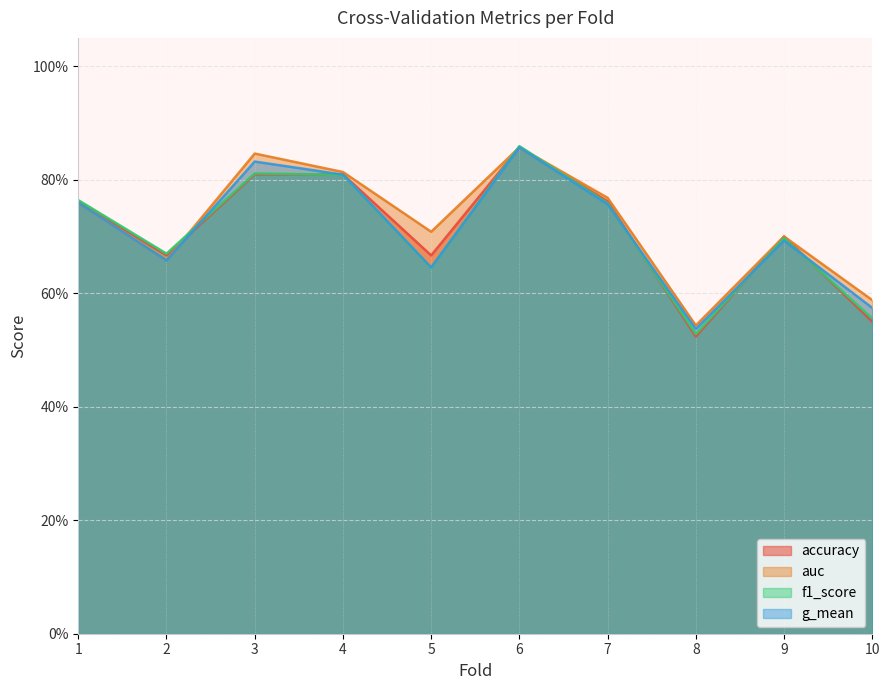

True or false: auc and g_mean cross at least once.

False